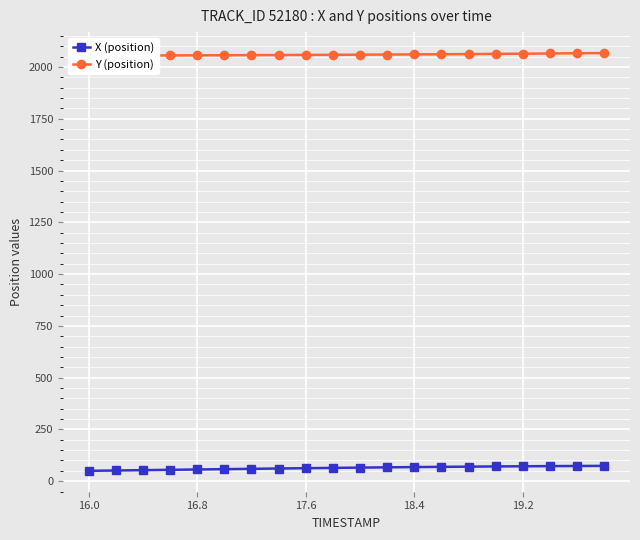

What is the lowest value of the X (position) series?

50.0